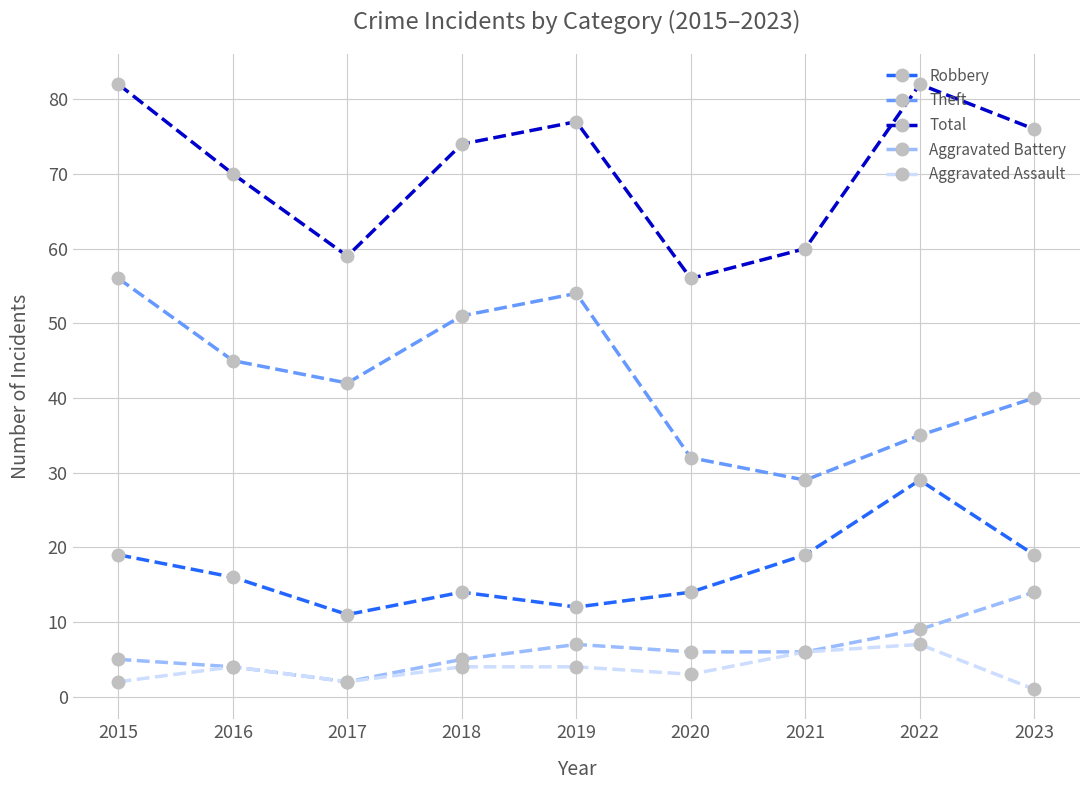

Is it true that Theft equals 81 at 2019?

False